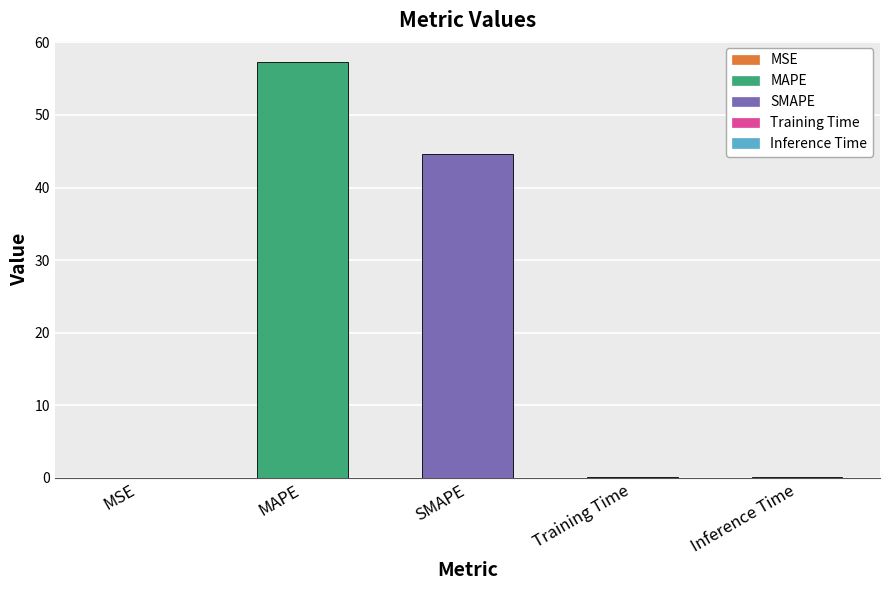

What is the change in value from MAPE to SMAPE?

-12.8